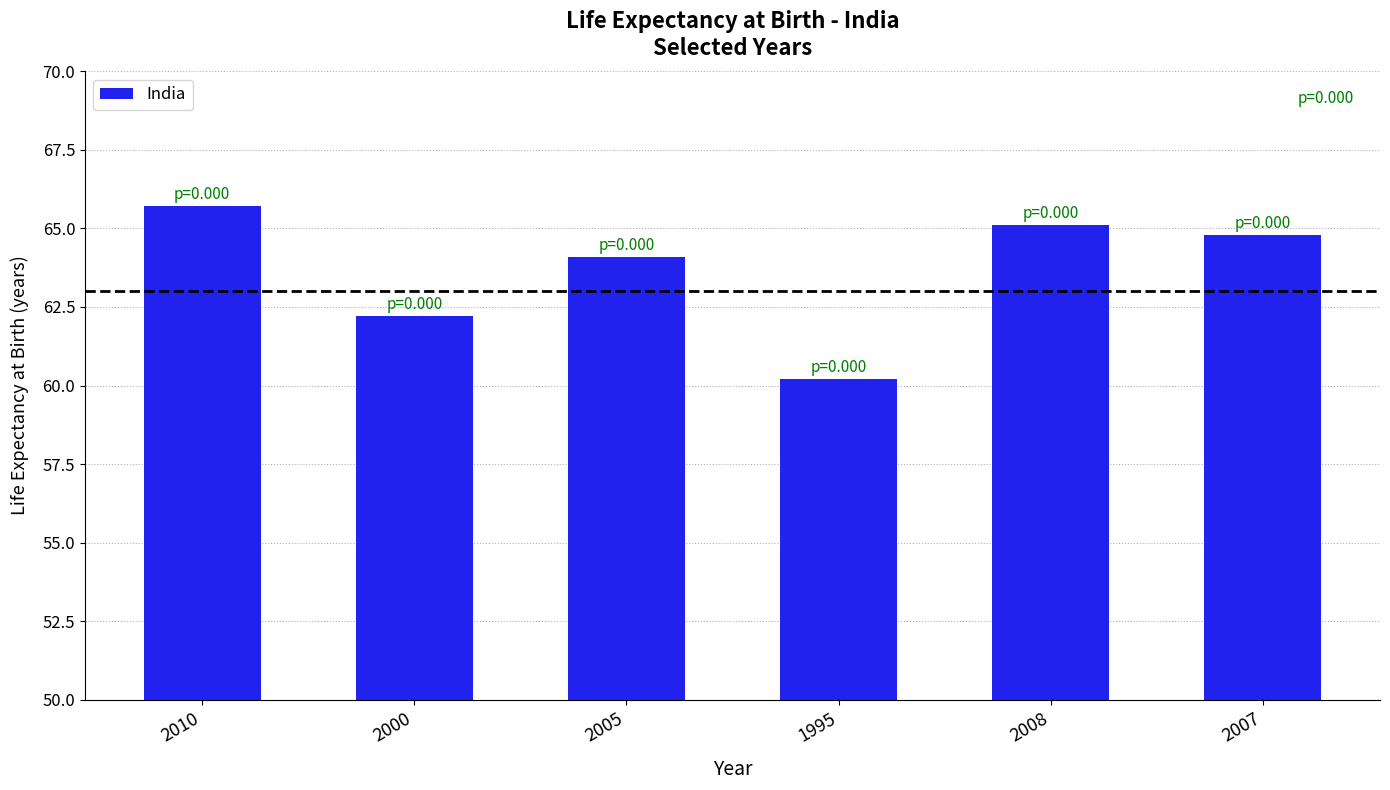

What position from the right is 2007?

1